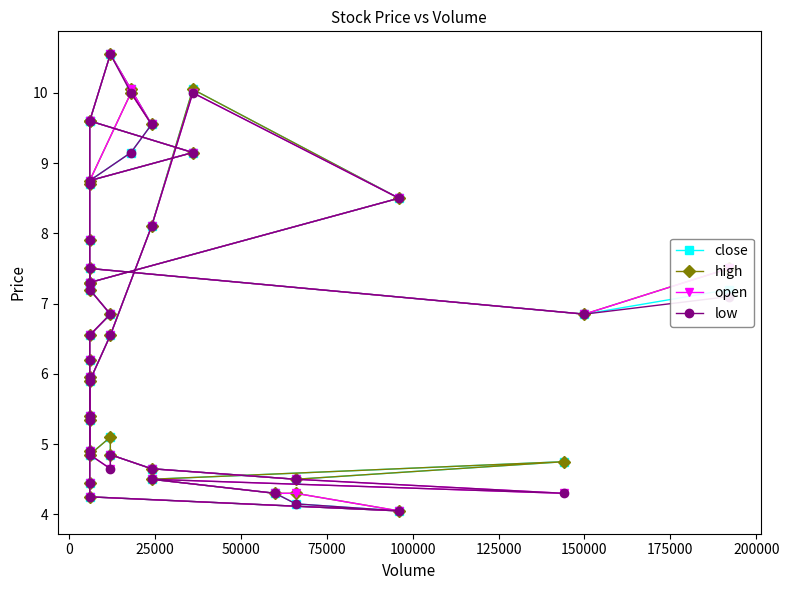

What is the average value of the open series?

6.8